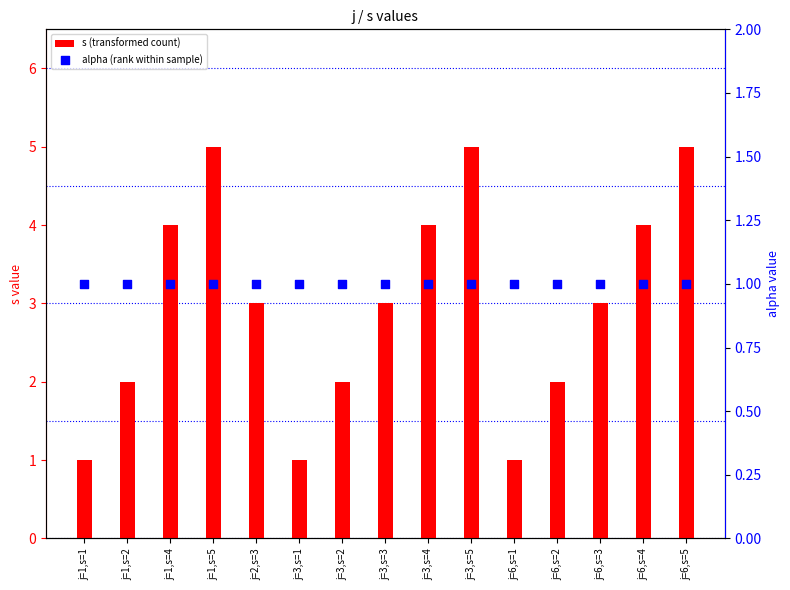

Which series contains the lowest Y value?

s (transformed count)